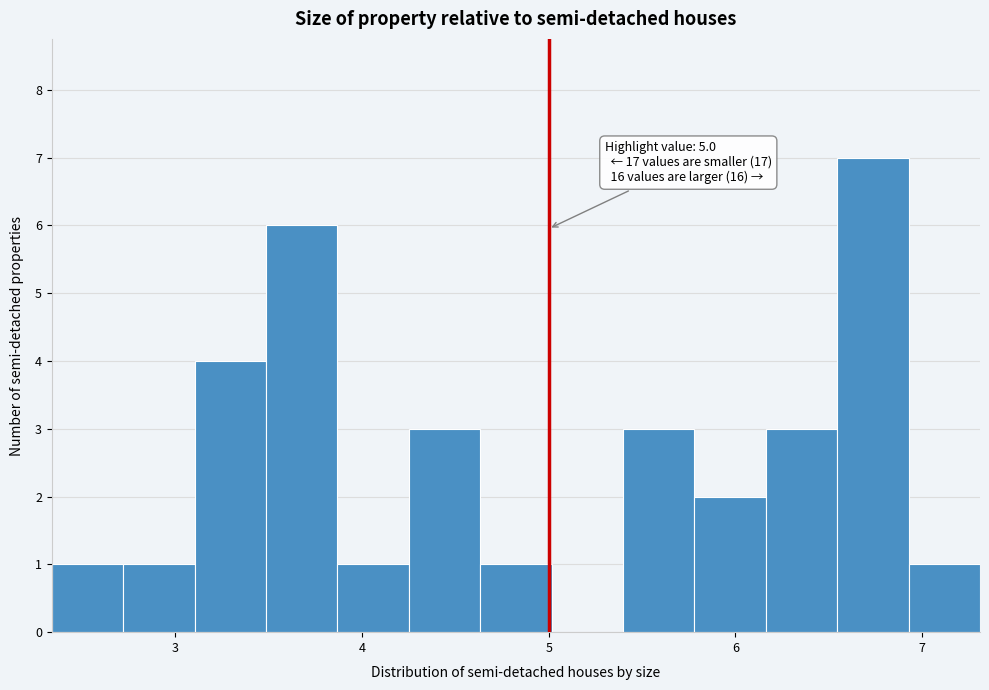

Read against the x-axis, roughly where is the centre of the tallest bar?

6.7